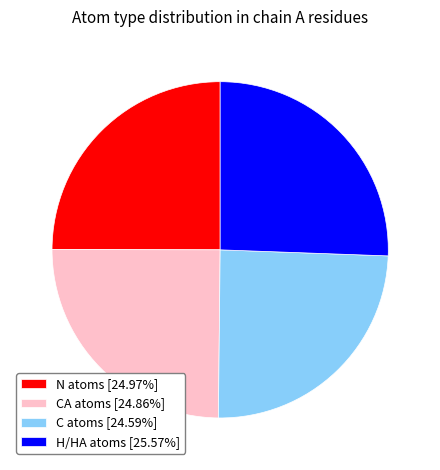

Do H/HA atoms [25.57%] and N atoms [24.97%] together represent more than half of the pie?

Yes